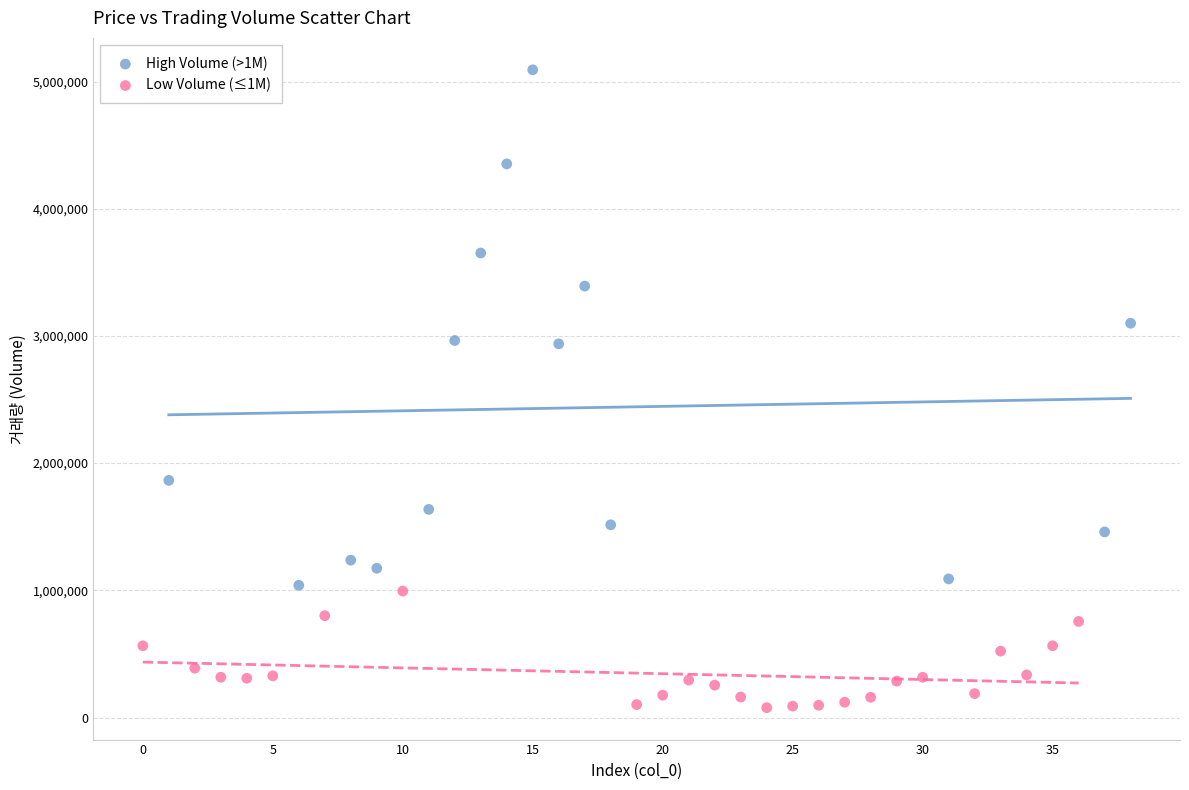

Which series reaches the minimum Y coordinate?

Low Volume (≤1M)